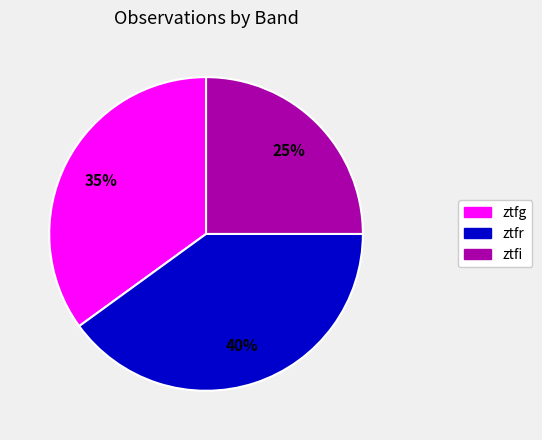

Rank the categories by value from lowest to highest.

ztfi, ztfg, ztfr